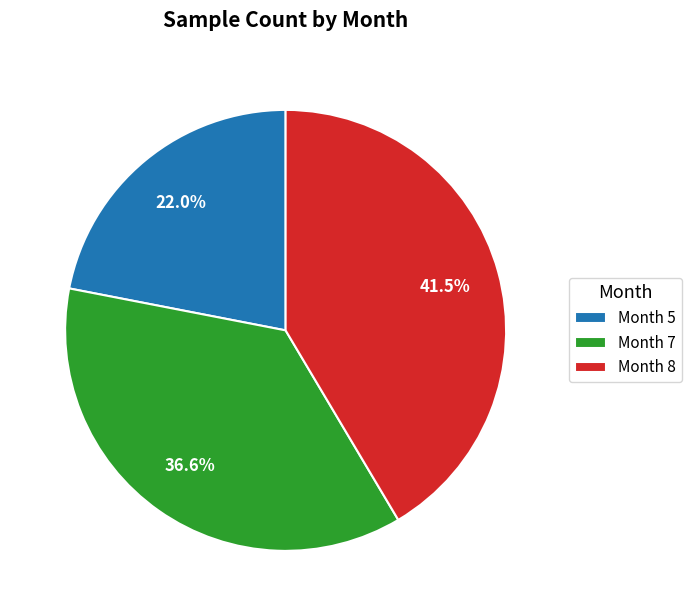

Rank the categories by value from highest to lowest.

Month 8, Month 7, Month 5